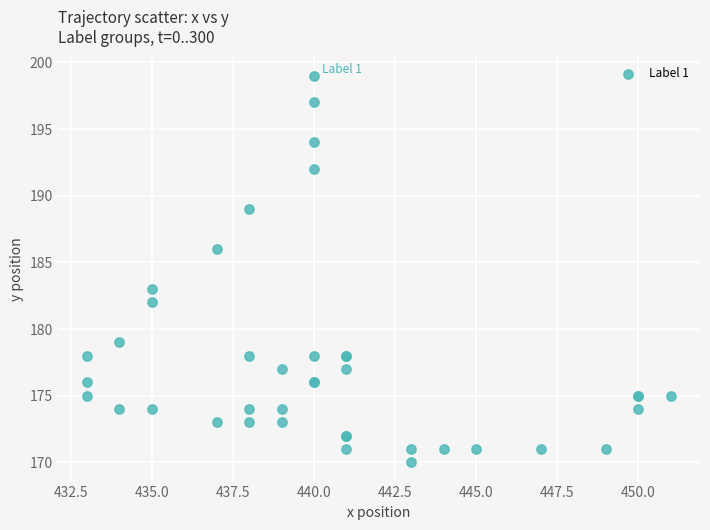

What Y value in the scatter plot is closest to 184?

183